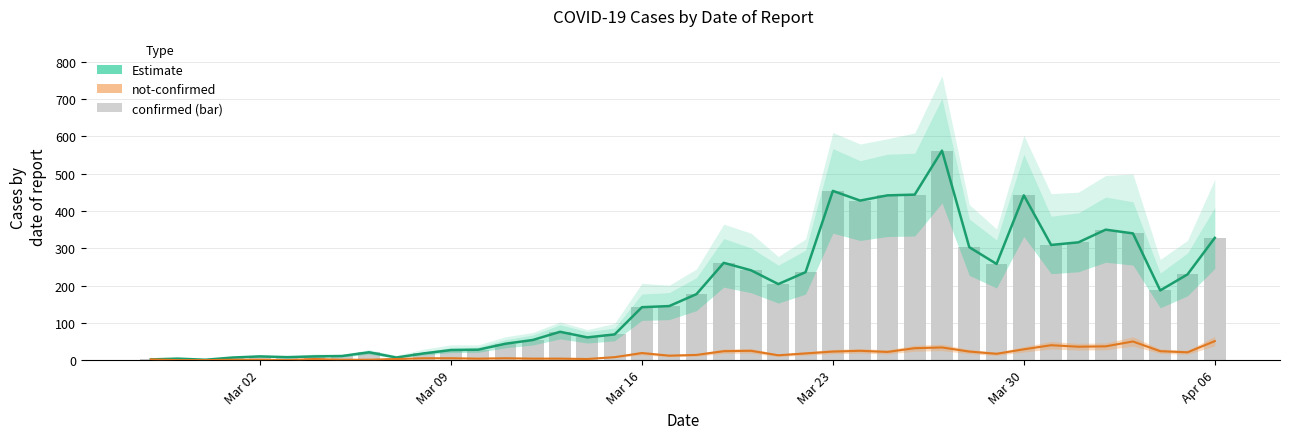

What is the sum of all confirmed (bar) values?

7257